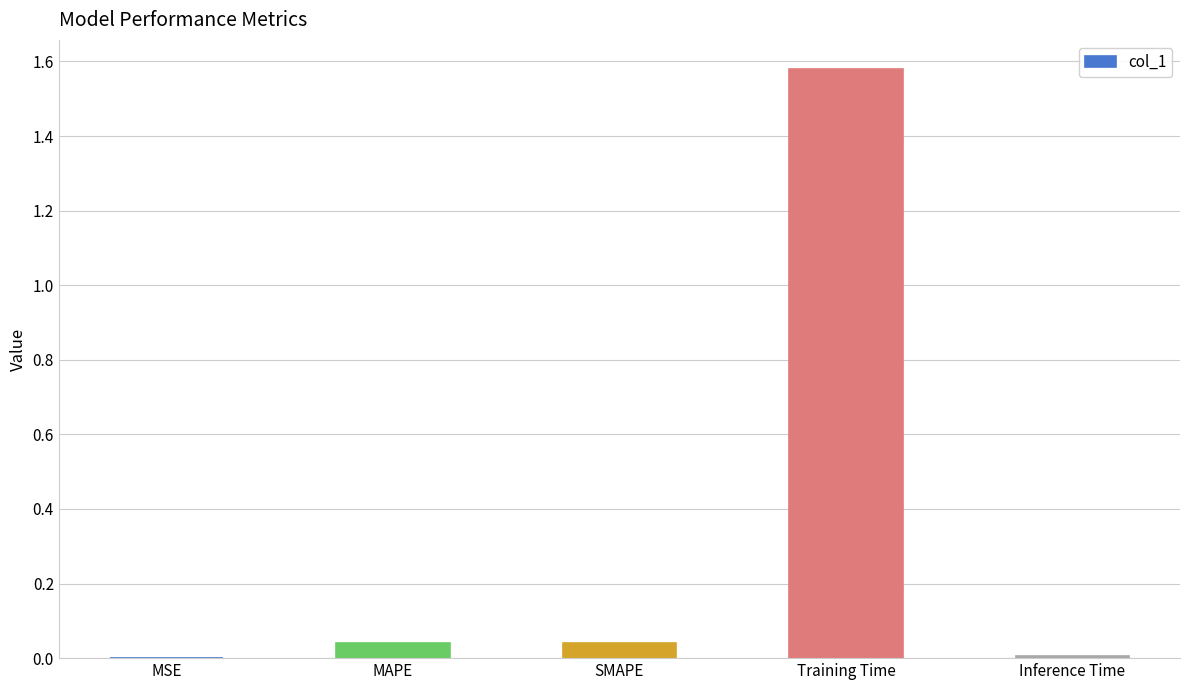

The chart shows a value of 0.0 at SMAPE. True or false?

True